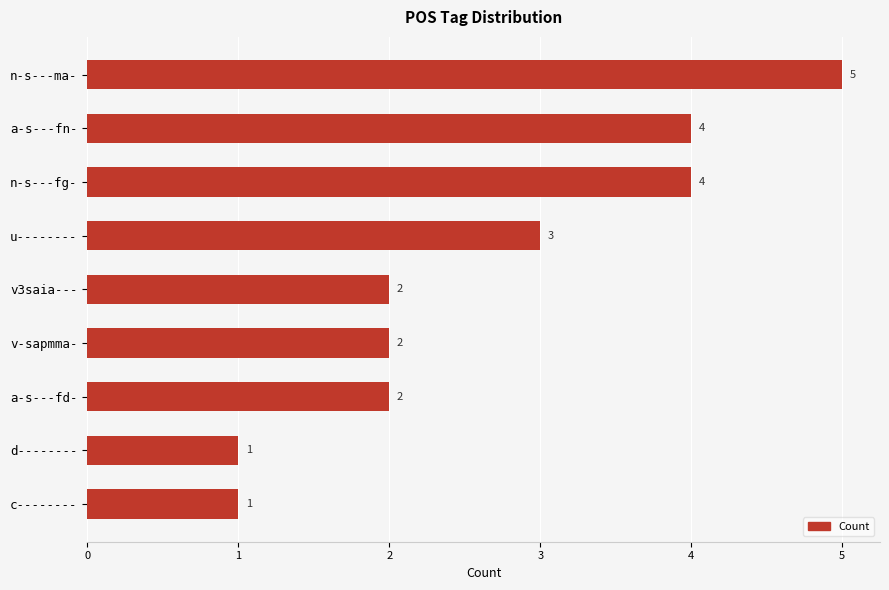

What is the greatest value displayed?

5